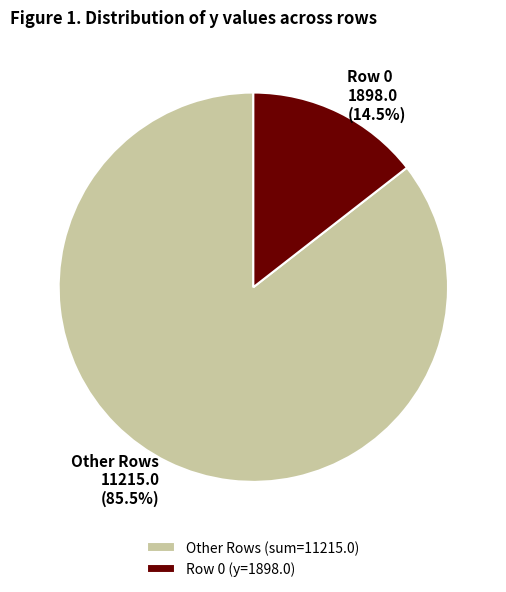

Combined, do Row 0 and Other Rows account for over 50%?

Yes